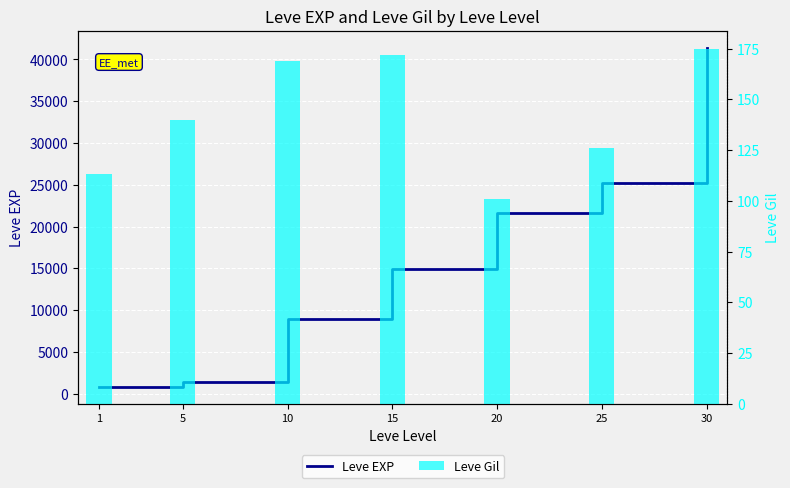

Reading right to left, extract all data points from this chart.

Leve EXP: 41410	25250	21600	14920	8930	1420	800
Leve Gil: 175	126	101	172	169	140	113